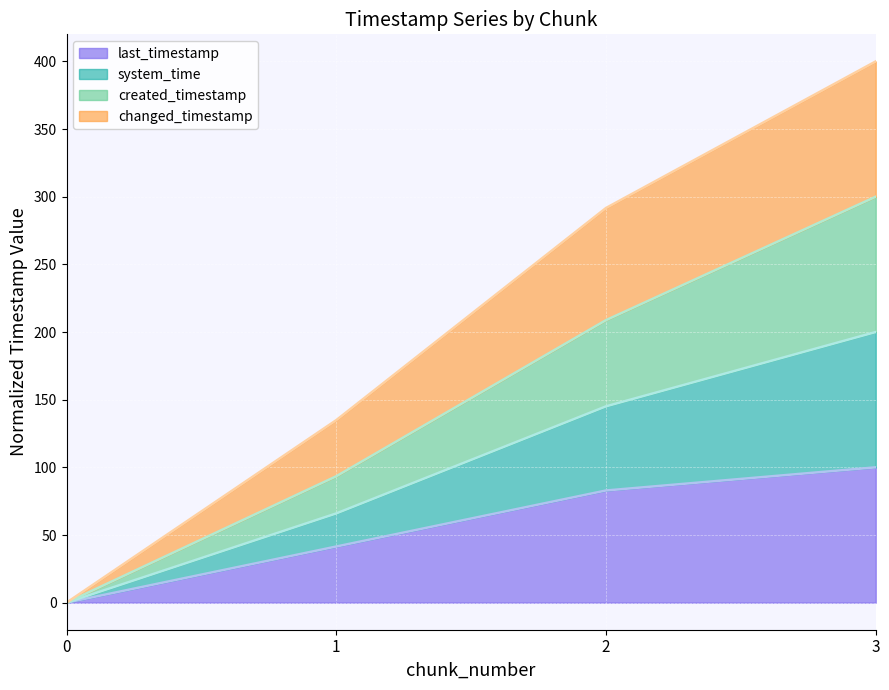

Where does the last_timestamp series first go above 82?

2